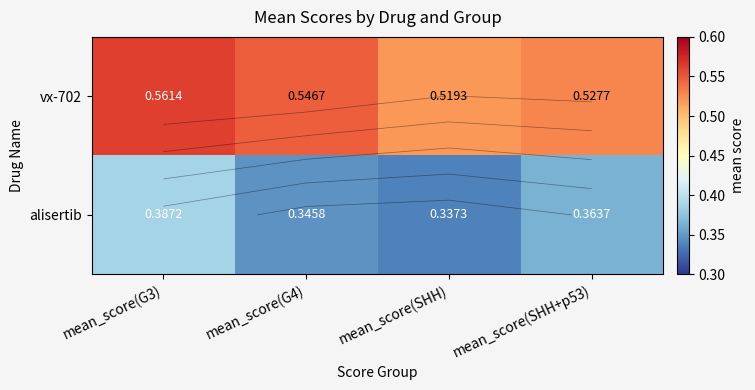

Which has a higher value, mean_score(SHH) or mean_score(G4)?

mean_score(G4)